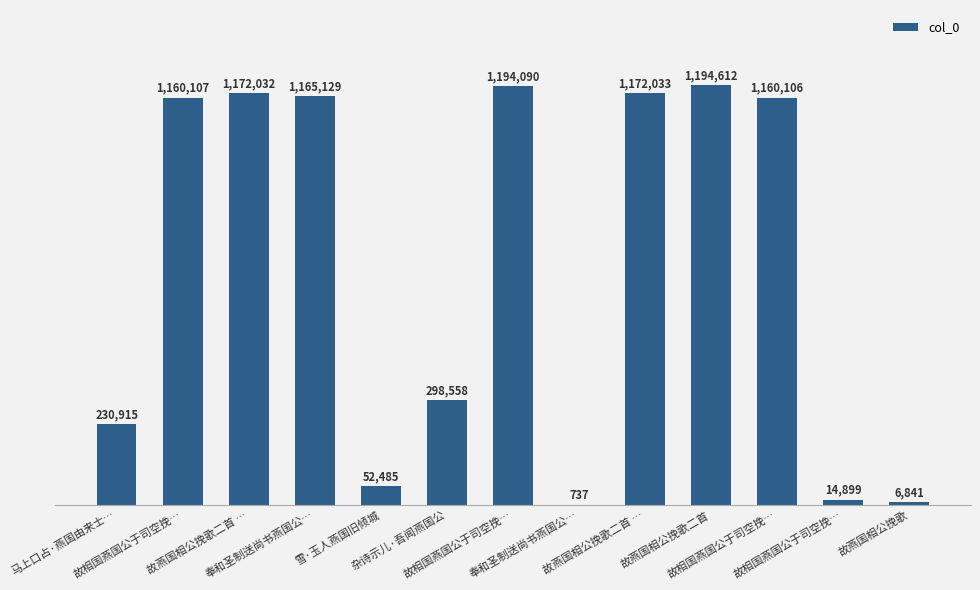

Between 故燕国相公挽歌二首 … and 马上口占·燕国由来士…, which is larger?

故燕国相公挽歌二首 …